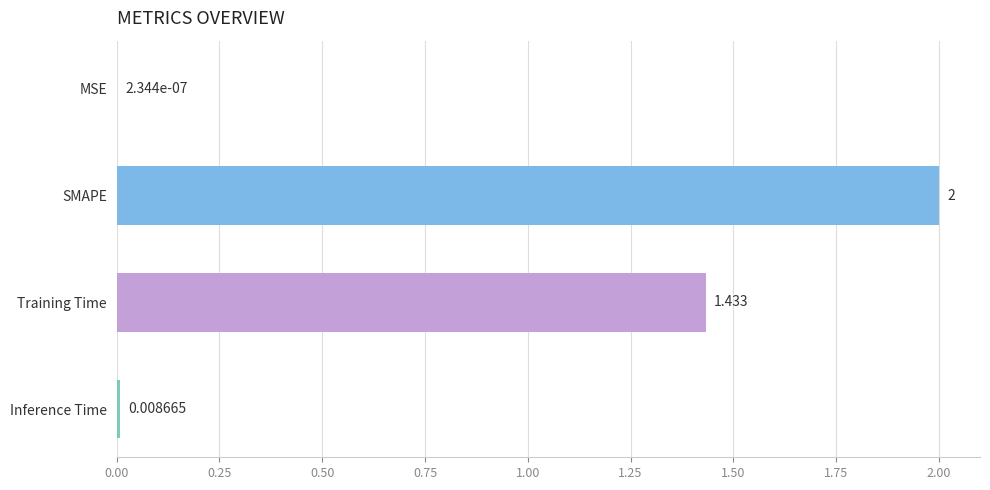

Which category has the highest value across all series?

SMAPE